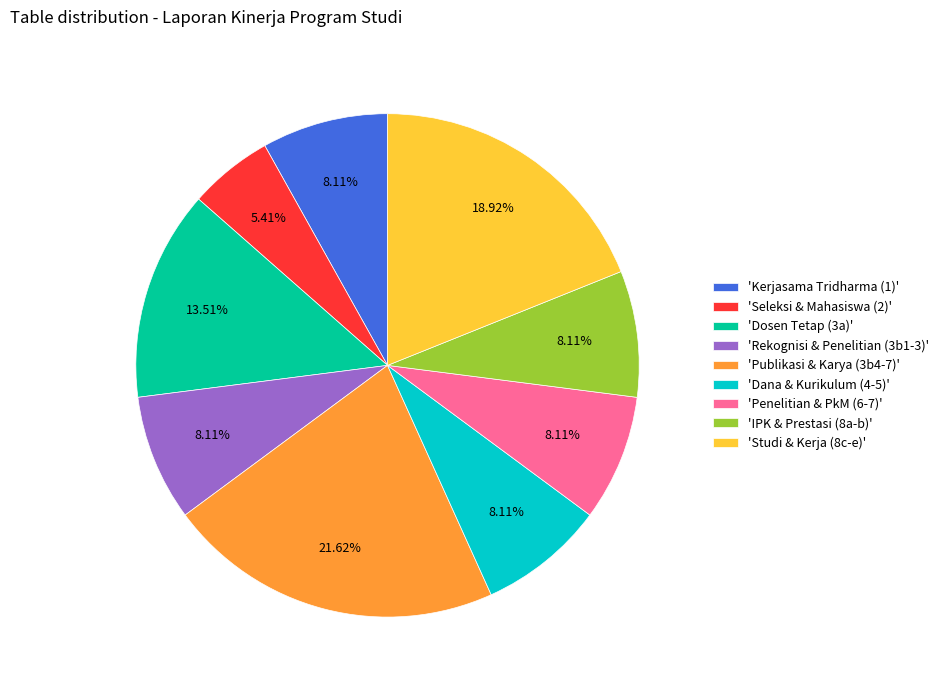

Between 'Publikasi & Karya (3b4-7)' and 'Studi & Kerja (8c-e)', which is larger?

'Publikasi & Karya (3b4-7)'